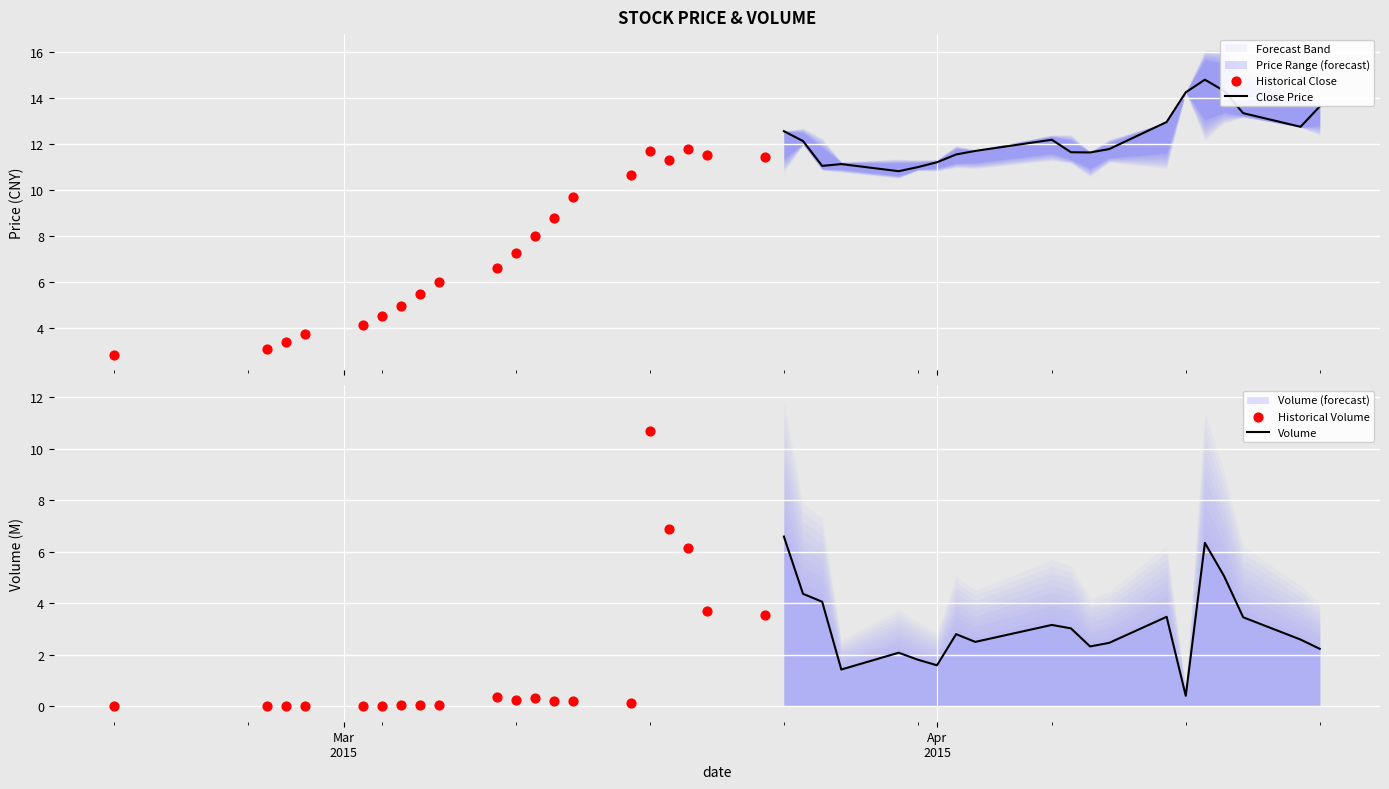

Is the value of Historical Volume at 16 greater than the value of Volume at 9?

Yes